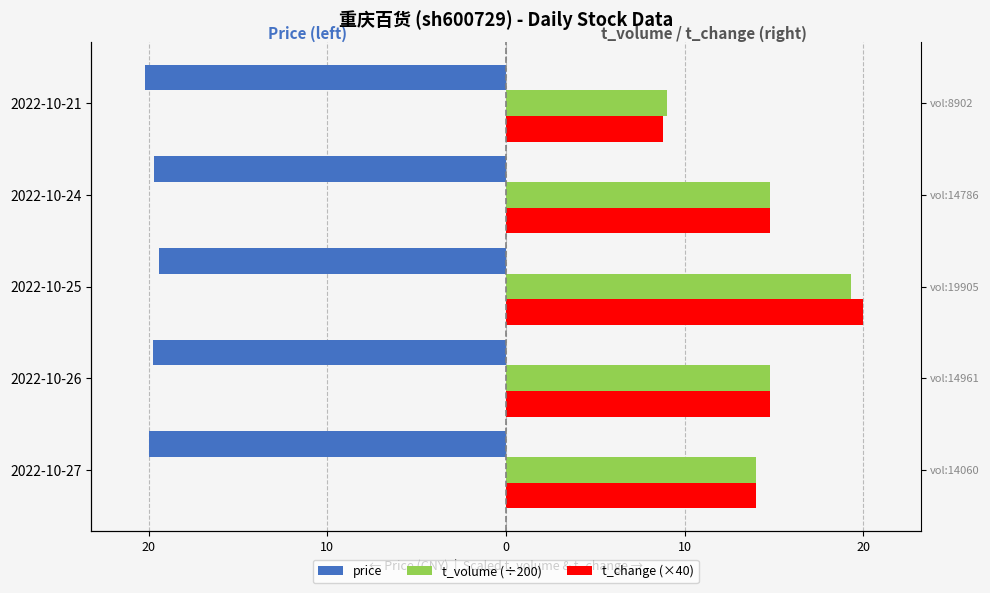

What is the difference between the second highest and minimum values in the t_change (×40) series?

6.0